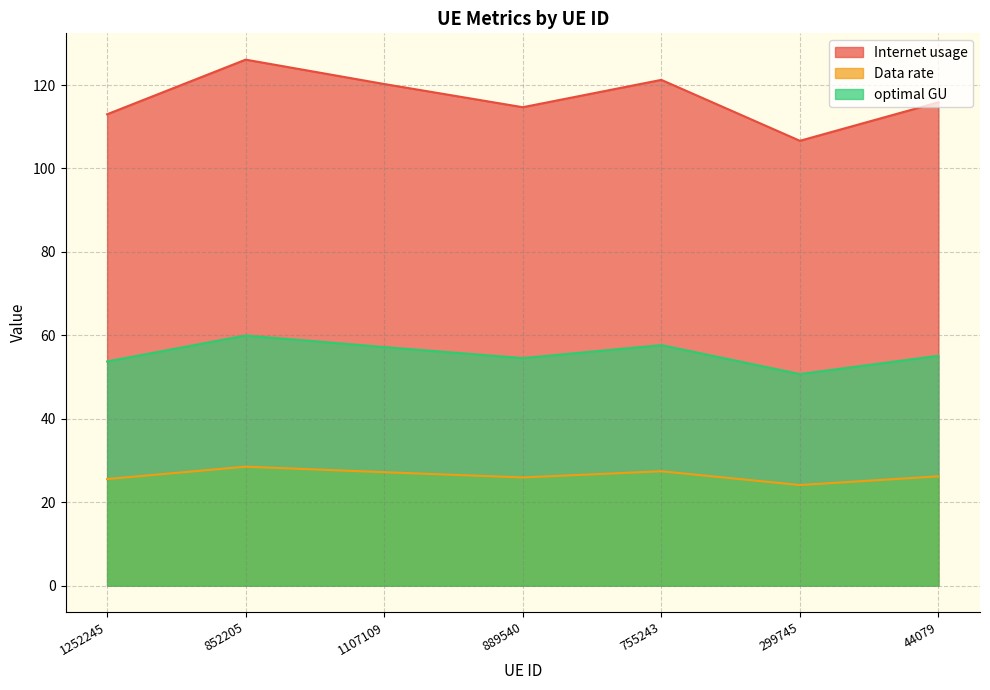

What are all the series names shown in the legend?

Internet usage, Data rate, optimal GU